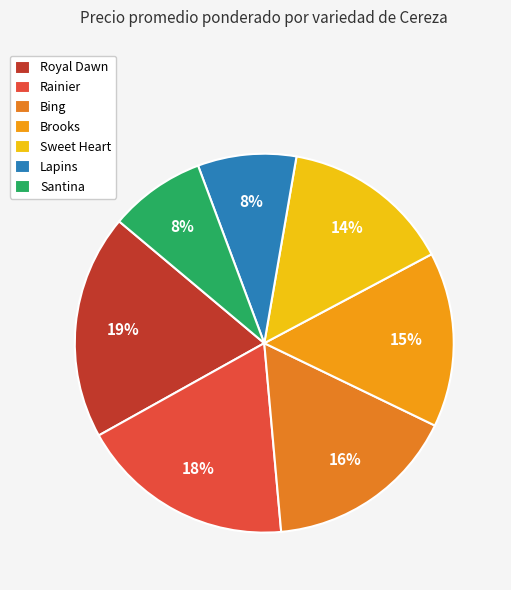

To the nearest percent, what percentage of the pie is Sweet Heart?

14%